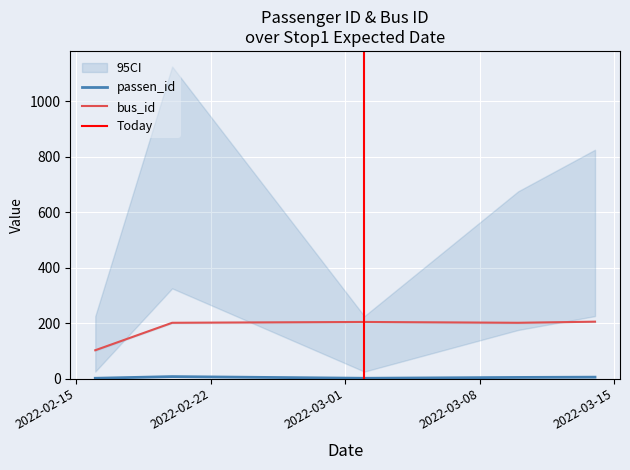

What is the difference between the maximum and minimum values in the passen_id series?

6